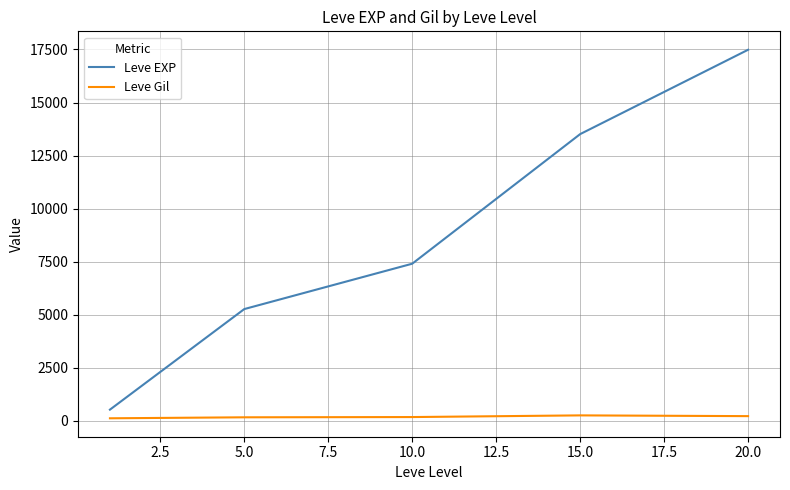

True or false: Leve Gil and Leve EXP intersect in this chart.

False